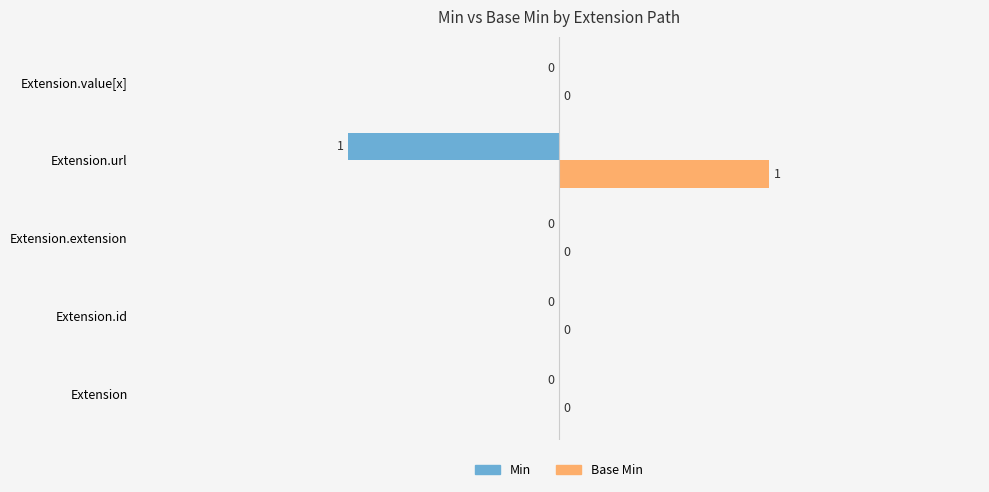

True or false: Min has a value of -2 at Extension.url.

False